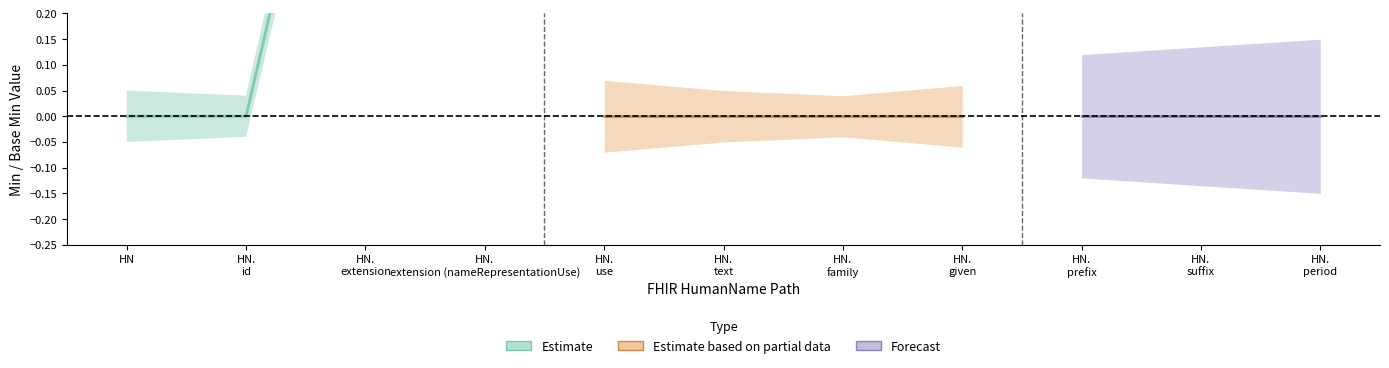

The value of Min at HumanName.suffix is 0. True or false?

False